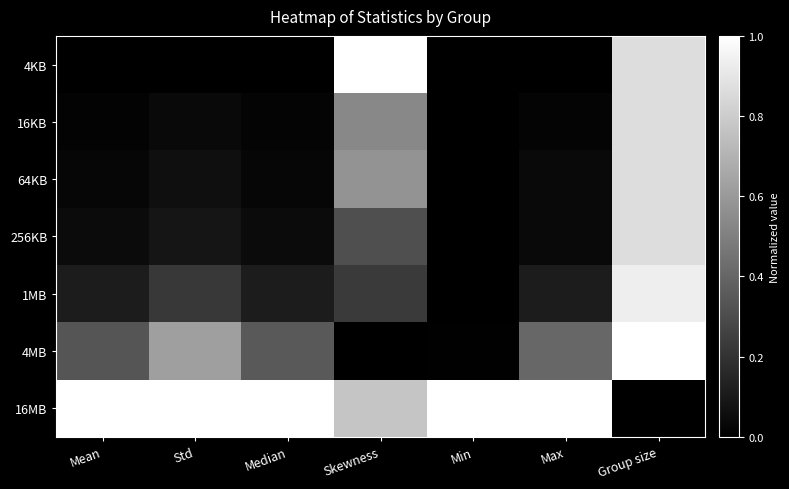

List the series in order of their peak value, lowest first.

16KB, 64KB, 256KB, 1MB, 4KB, 4MB, 16MB